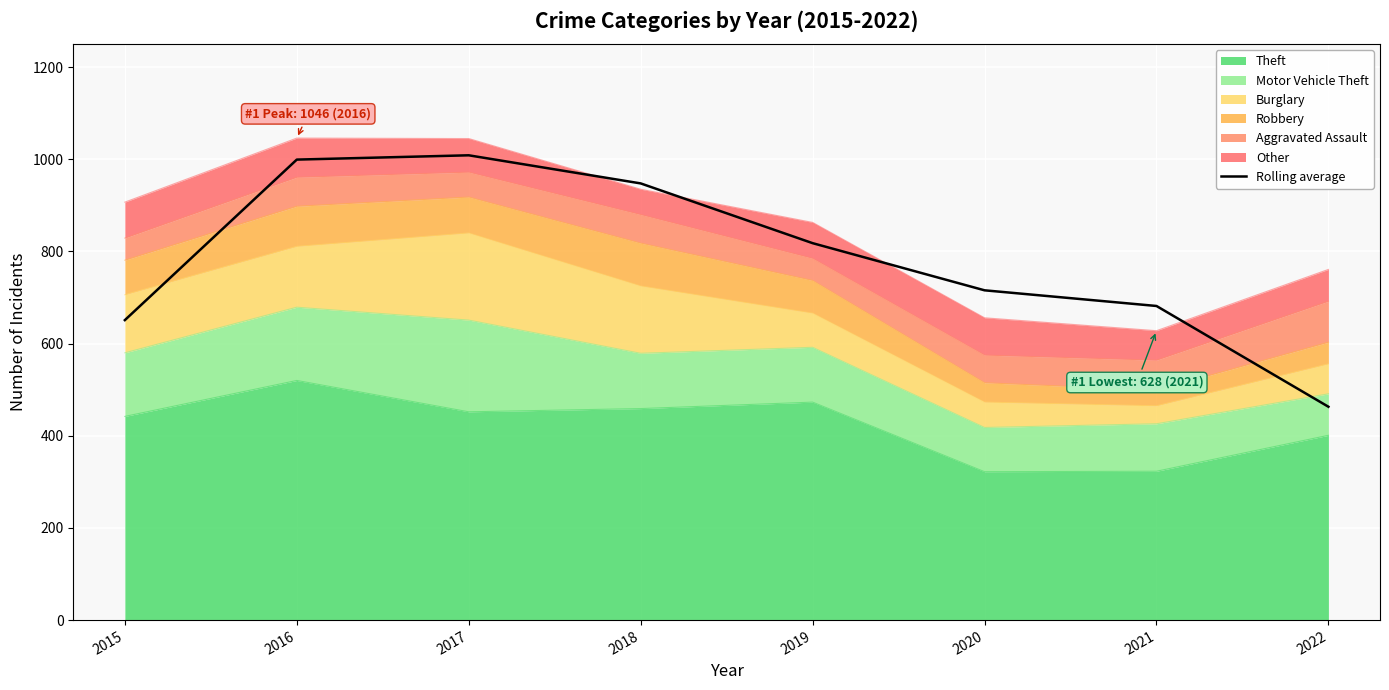

Reading right to left, extract all data points from this chart.

463.0	681.7	715.7	818.0	947.7	1008.7	999.3	651.0